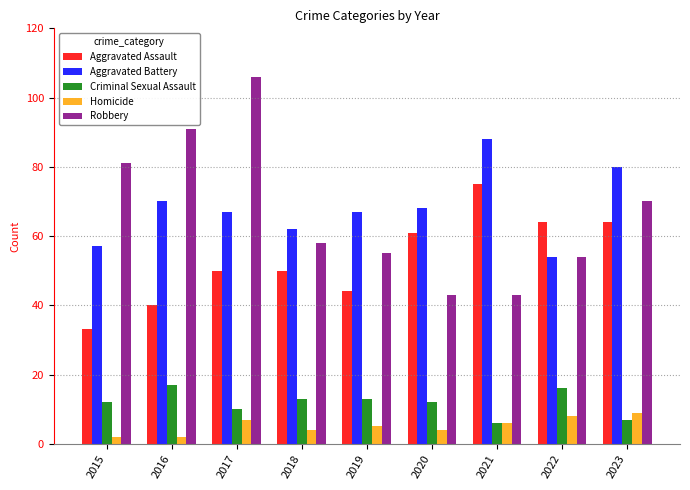

Where does the Robbery series first go above 58?

2015